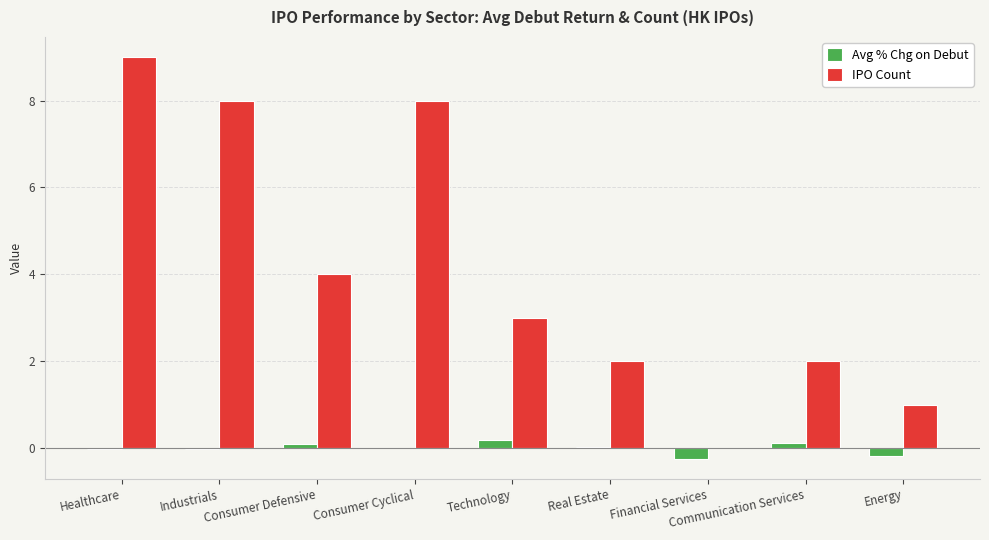

At which category is the sum across all series the highest?

Healthcare